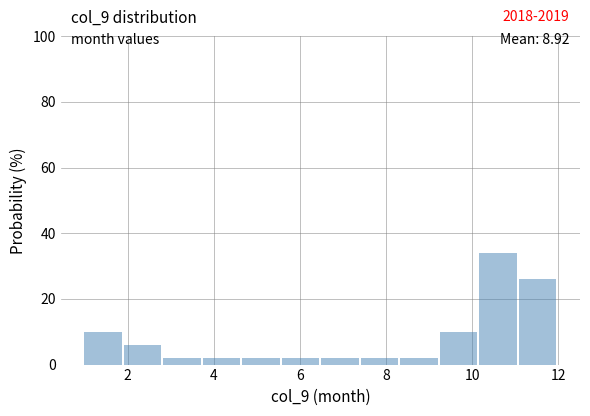

Which range on the x-axis has the tallest bar?

10.2 to 11.0